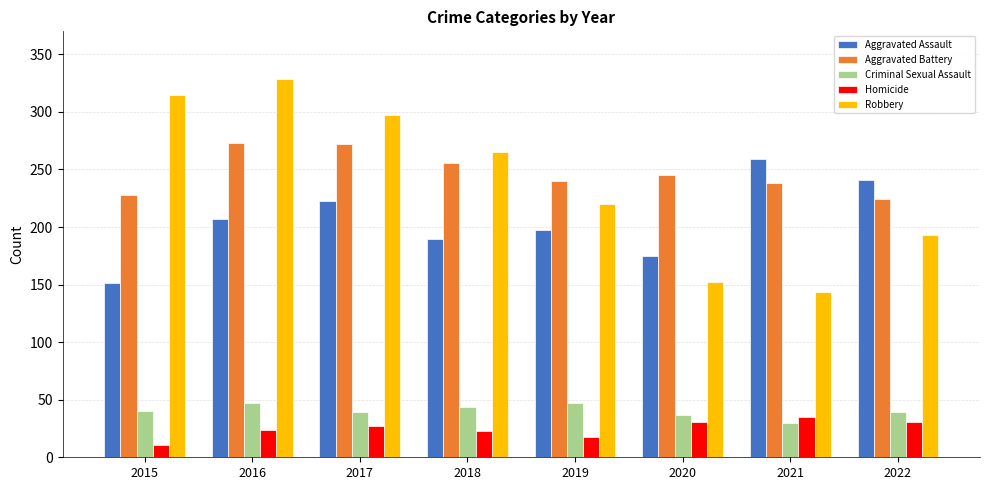

Read the Homicide value at 2022.

31